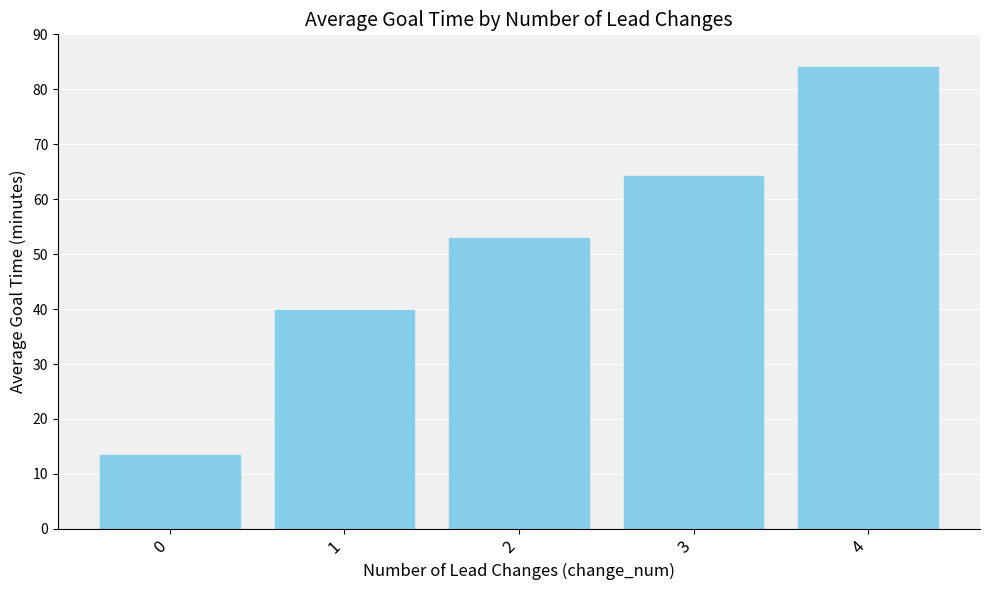

What is the maximum value shown in the chart?

84.0